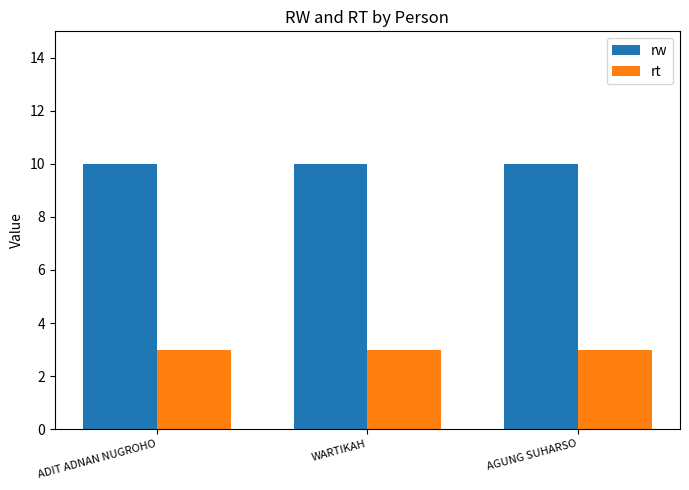

The value of rw at ADIT ADNAN NUGROHO is 10. True or false?

True